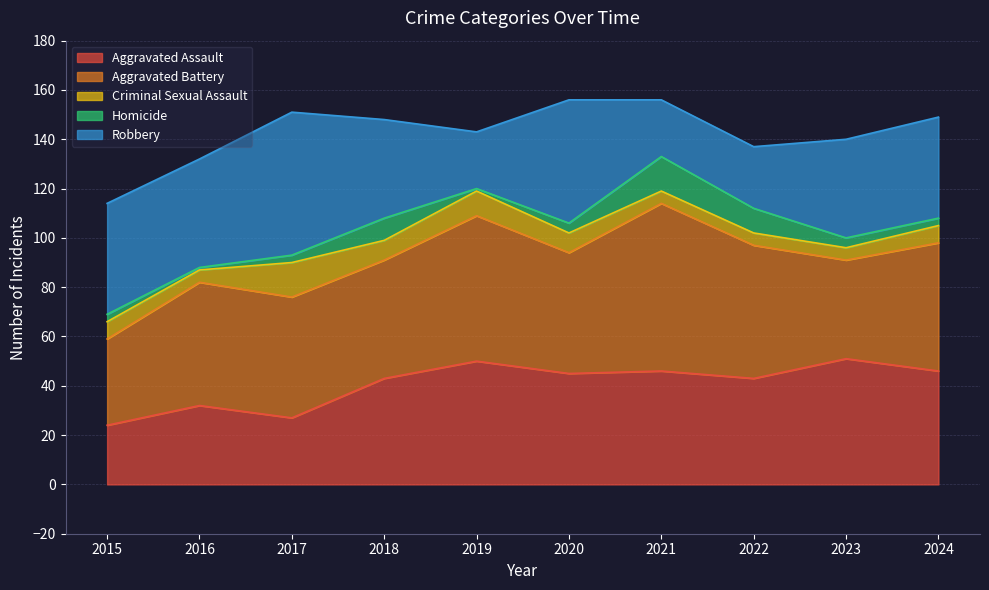

How many data points does each series have?

10